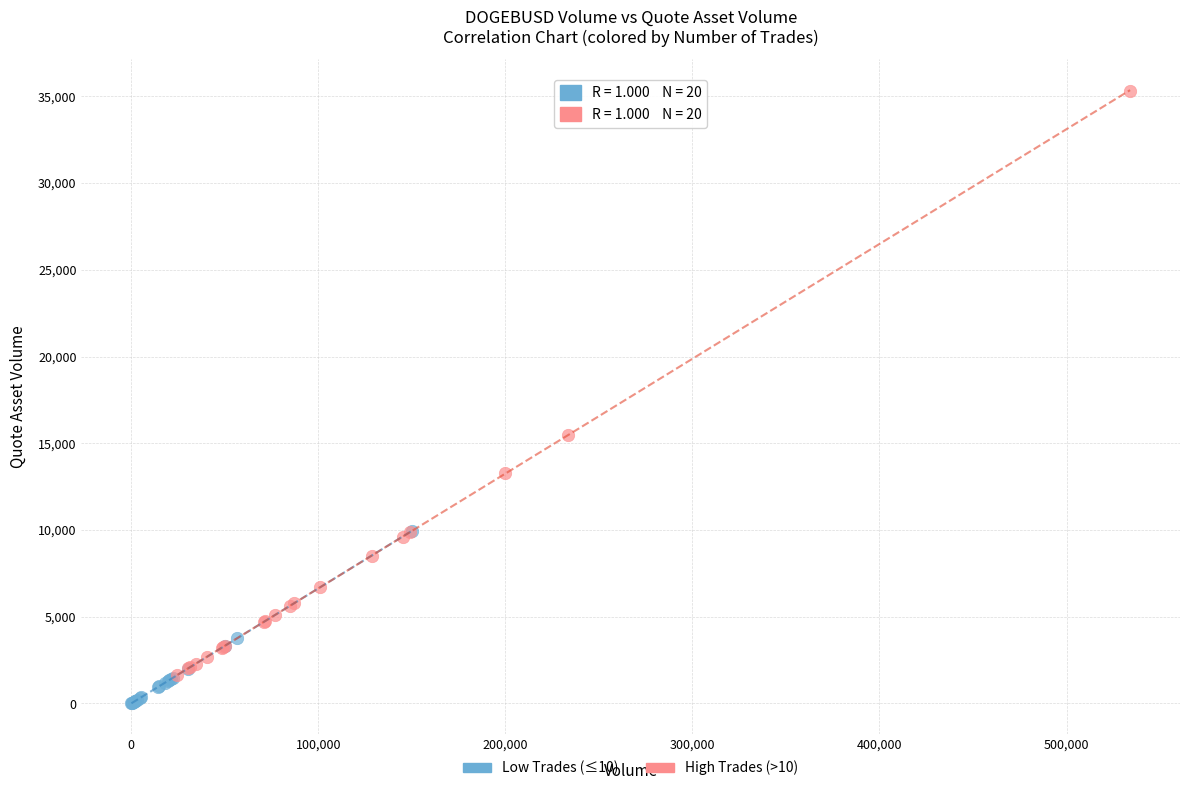

Which series reaches the minimum Y coordinate?

Low Trades (≤10)